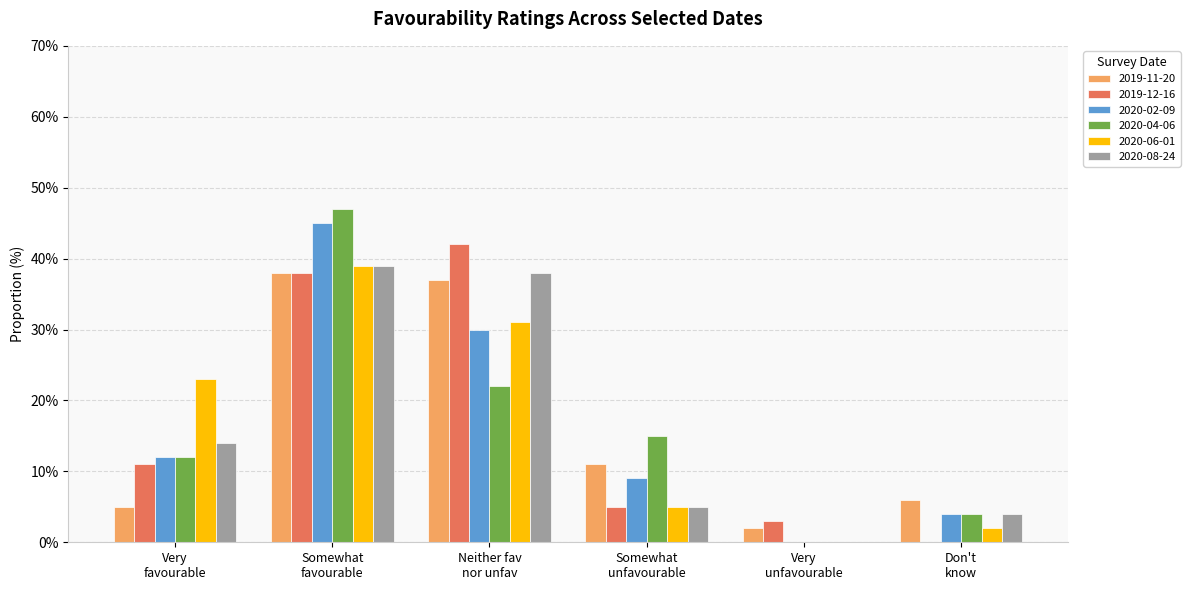

What is the sum of all 2020-04-06 values?

100.0